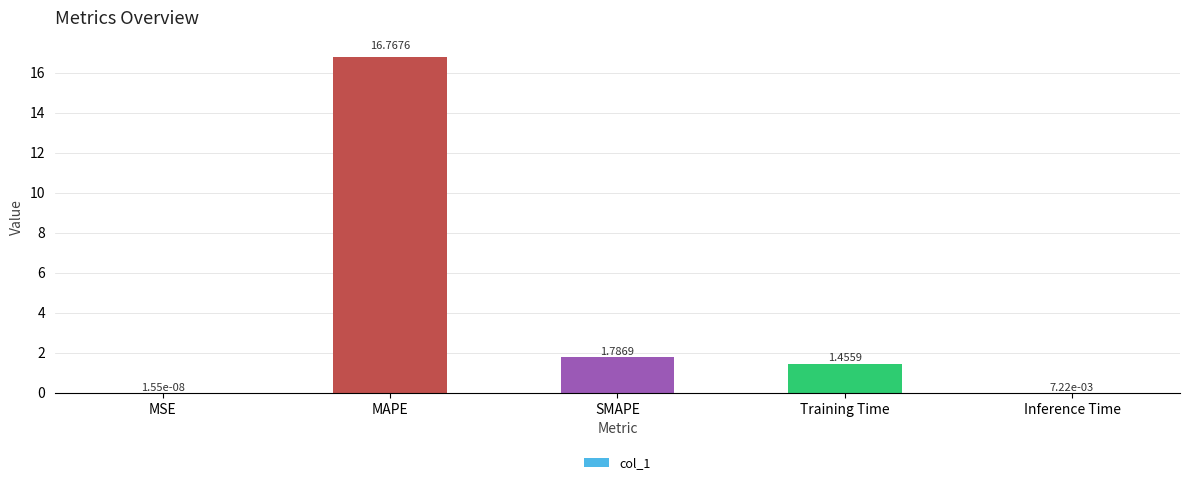

What is the sum of the values at MAPE and Inference Time?

16.8